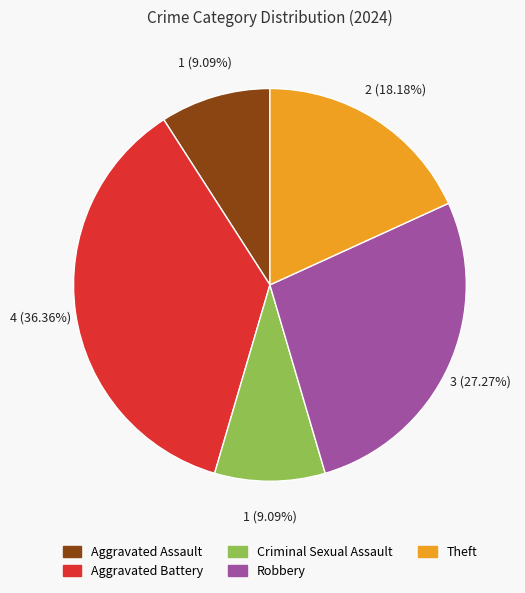

What percentage is the Aggravated Battery slice, to the nearest percent?

36%